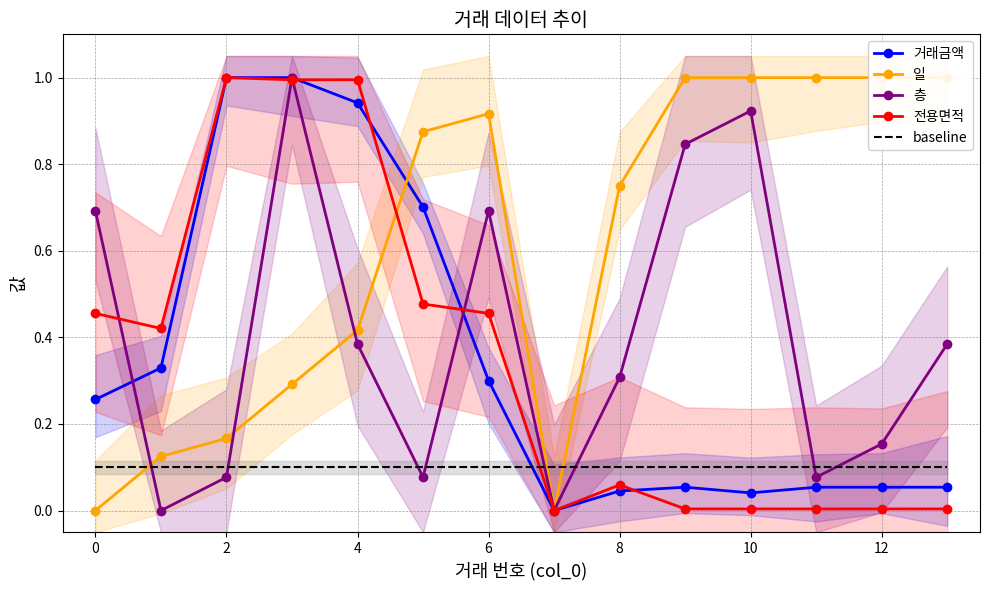

The 층 series shows 0.2 at 12. True or false?

False